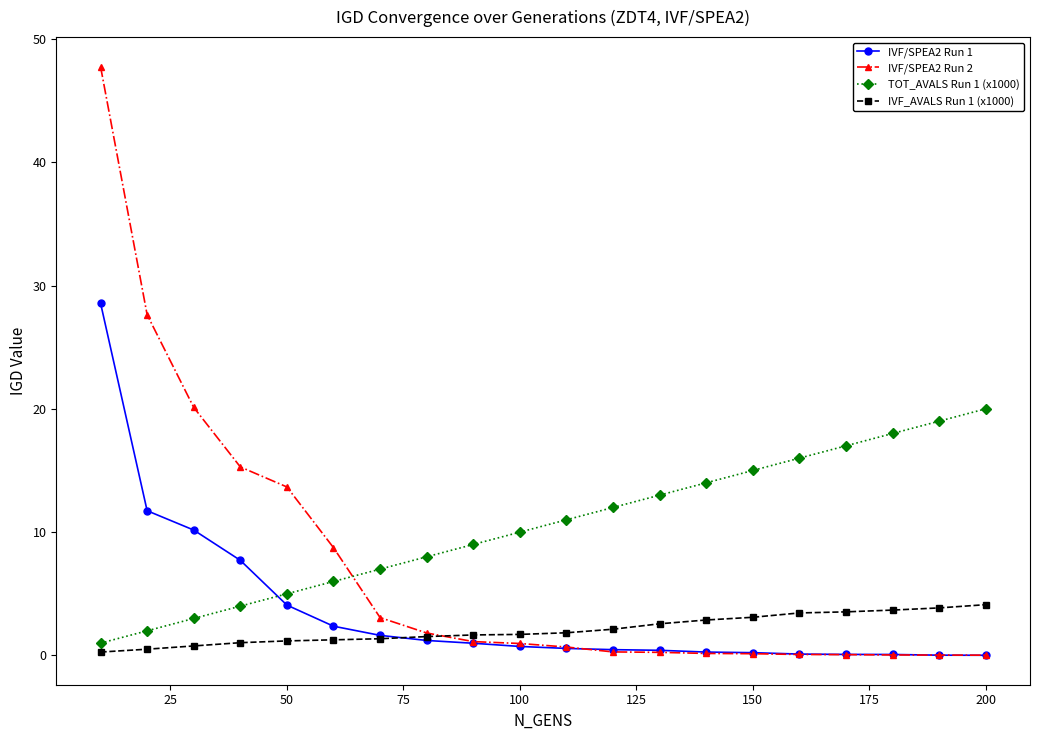

What is the value of the IVF/SPEA2 Run 2 point at the 7th from the left?

3.1